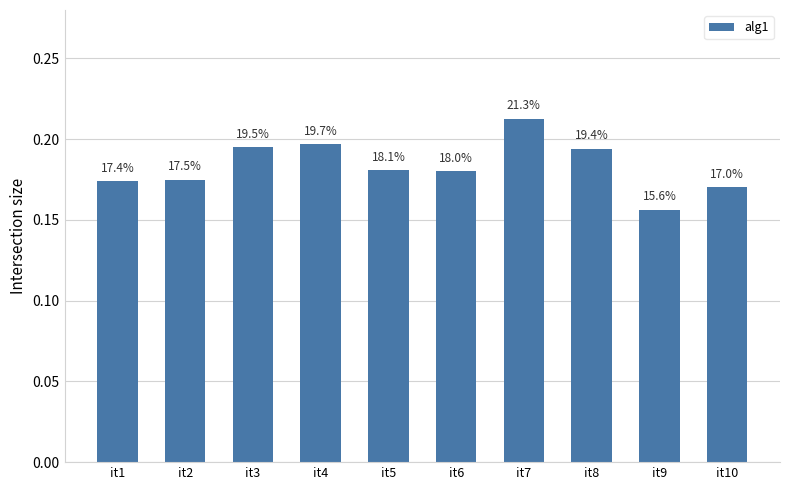

Does the chart contain any negative values?

No